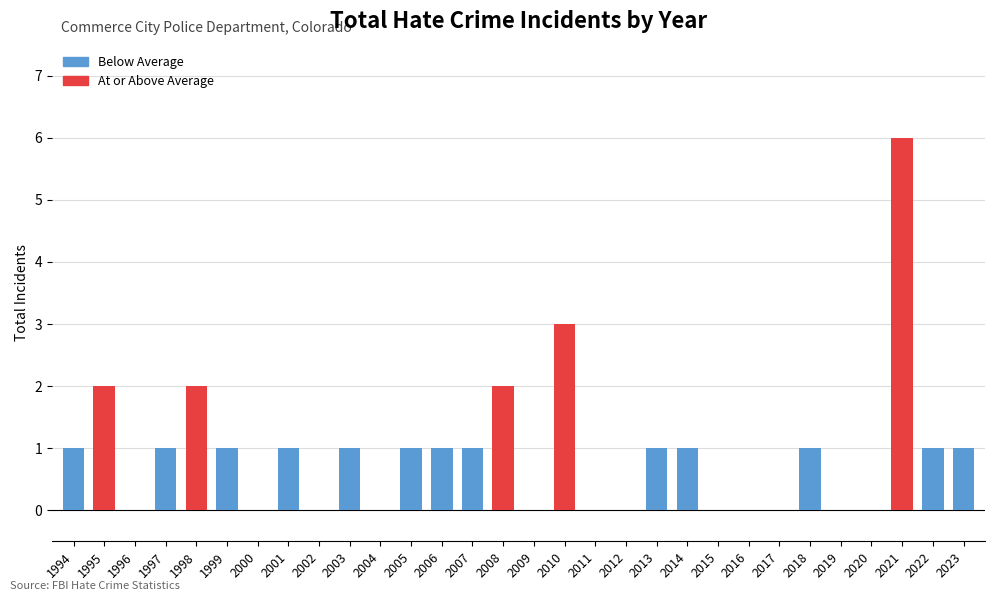

Reading left to right, what are all the values shown in this chart?

1994=1	1995=2	1996=0	1997=1	1998=2	1999=1	2000=0	2001=1	2002=0	2003=1	2004=0	2005=1	2006=1	2007=1	2008=2	2009=0	2010=3	2011=0	2012=0	2013=1	2014=1	2015=0	2016=0	2017=0	2018=1	2019=0	2020=0	2021=6	2022=1	2023=1